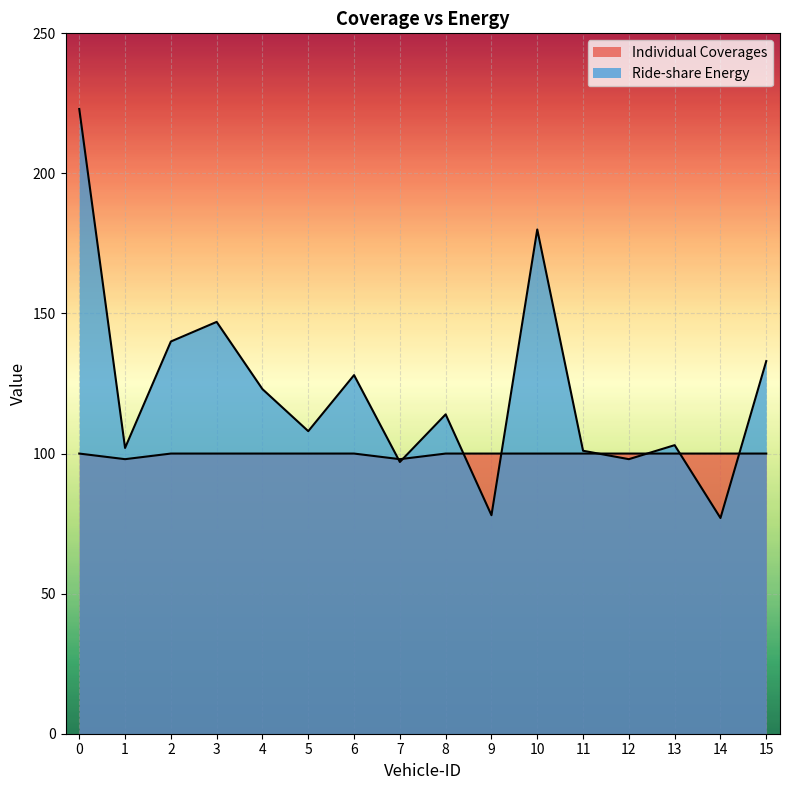

Rank the categories by Individual Coverages value from highest to lowest.

0, 2, 3, 4, 5, 6, 8, 9, 10, 11, 12, 13, 14, 15, 1, 7